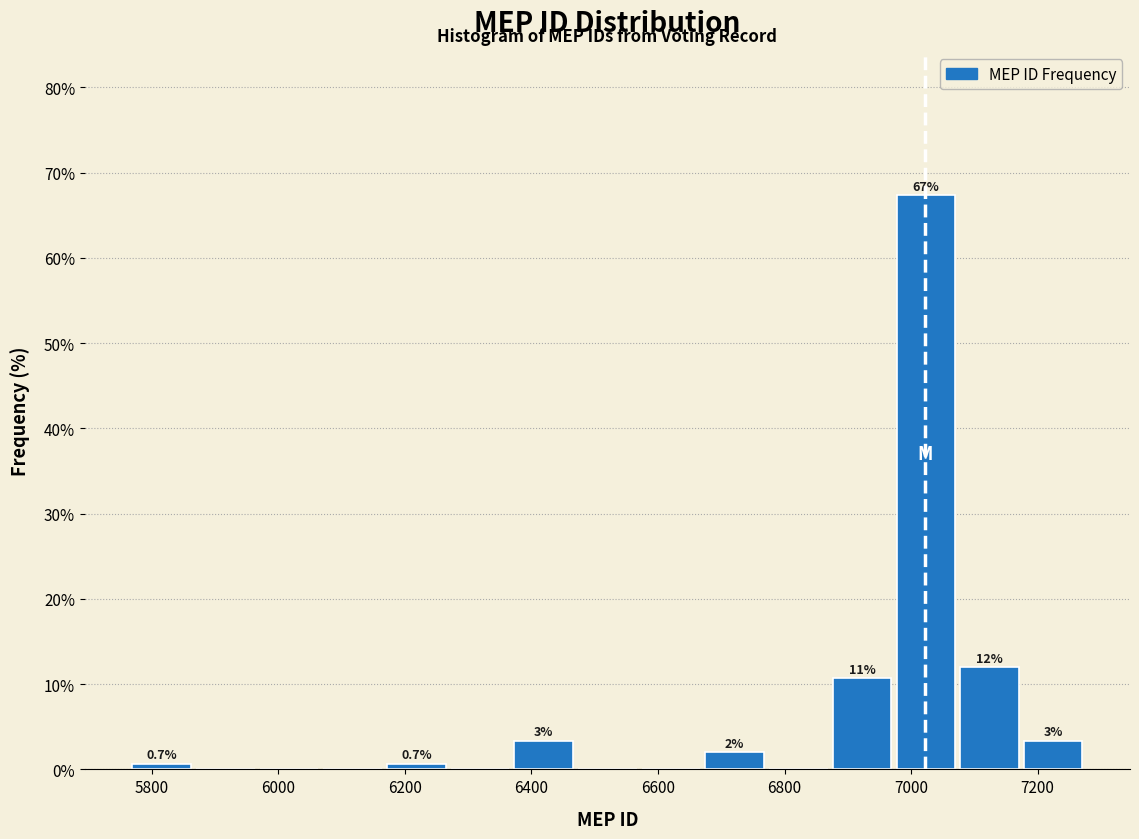

Over which range of the x-axis is the bar tallest?

6980 to 7080